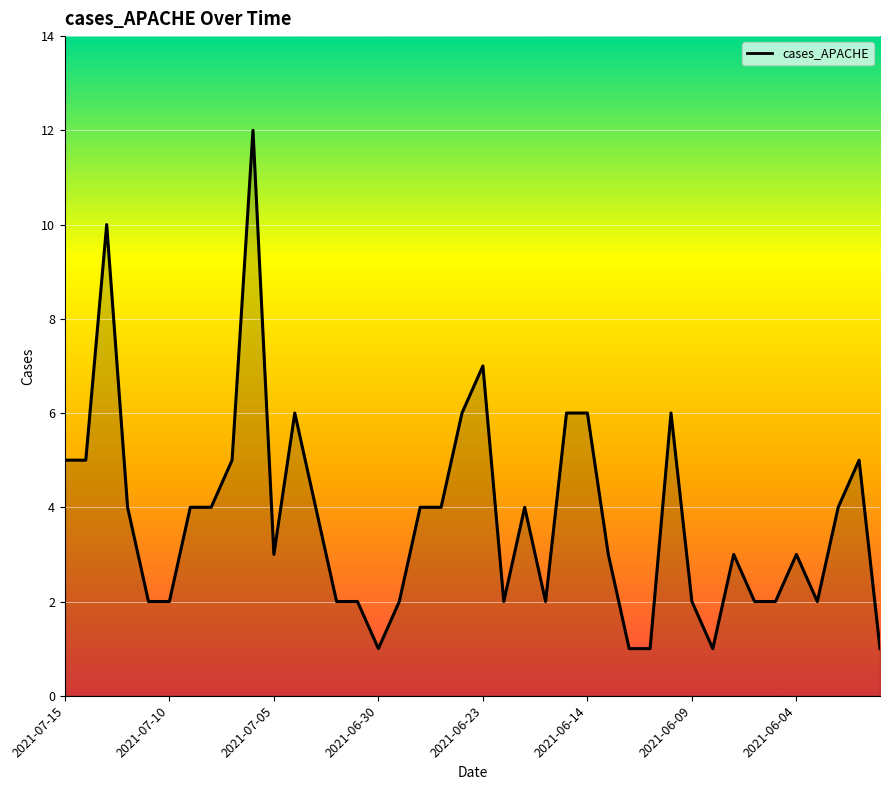

What is the average value?

4